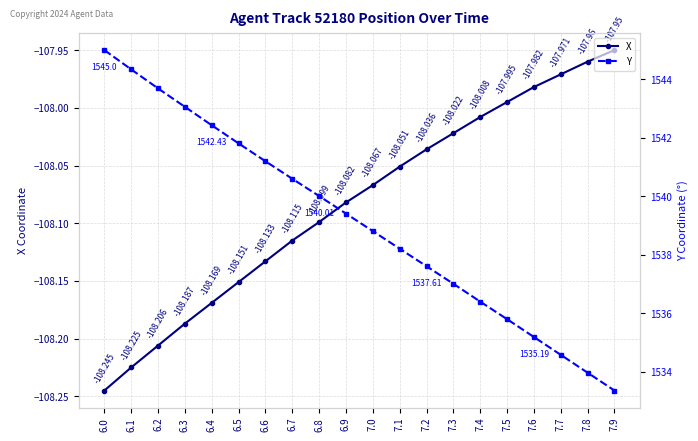

Reading left to right, what are all the values shown in this chart?

X: -108.2	-108.2	-108.2	-108.2	-108.2	-108.2	-108.1	-108.1	-108.1	-108.1	-108.1	-108.1	-108.0	-108.0	-108.0	-108.0	-108.0	-108.0	-108.0	-108.0
Y: 1545.0	1544.3	1543.7	1543.1	1542.4	1541.8	1541.2	1540.6	1540.0	1539.4	1538.8	1538.2	1537.6	1537.0	1536.4	1535.8	1535.2	1534.6	1534.0	1533.4